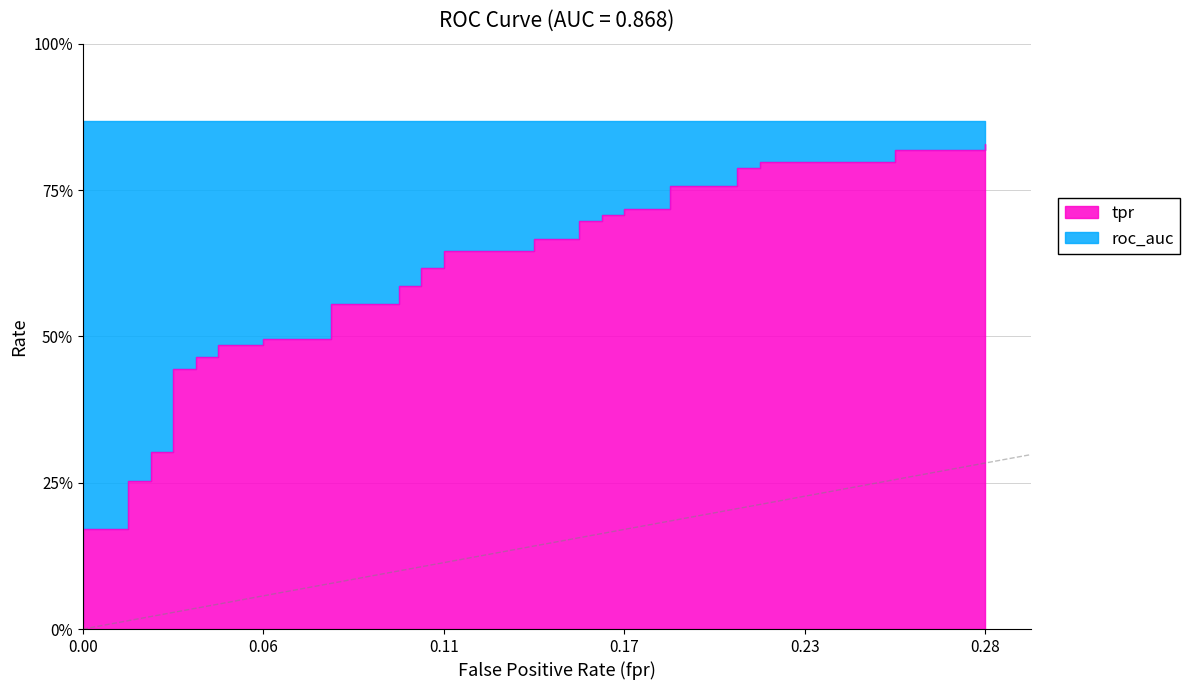

At 27, list the series in order from smallest to largest.

tpr, roc_auc